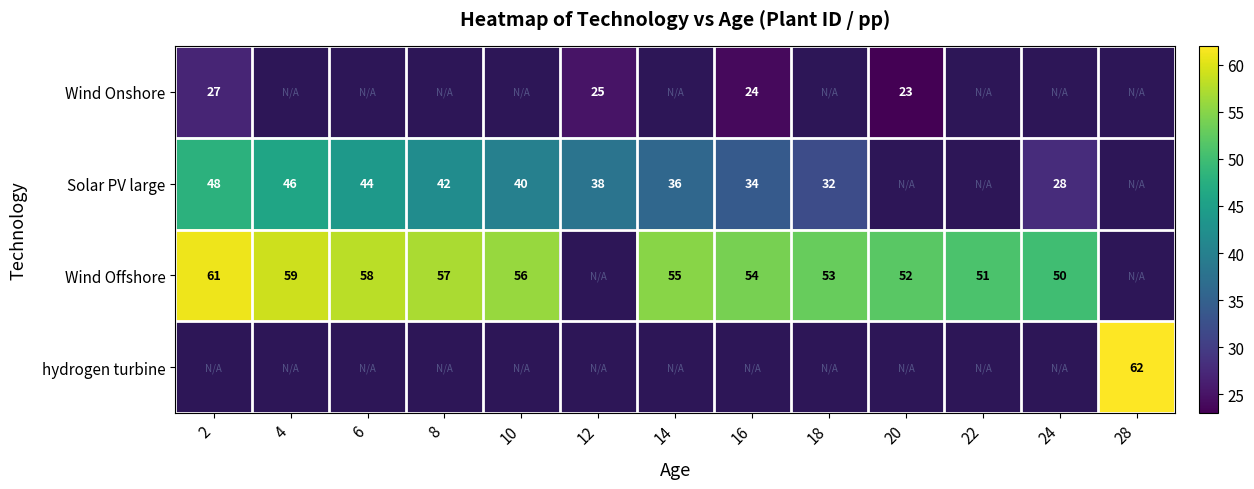

How many categories are shown in the chart?

13